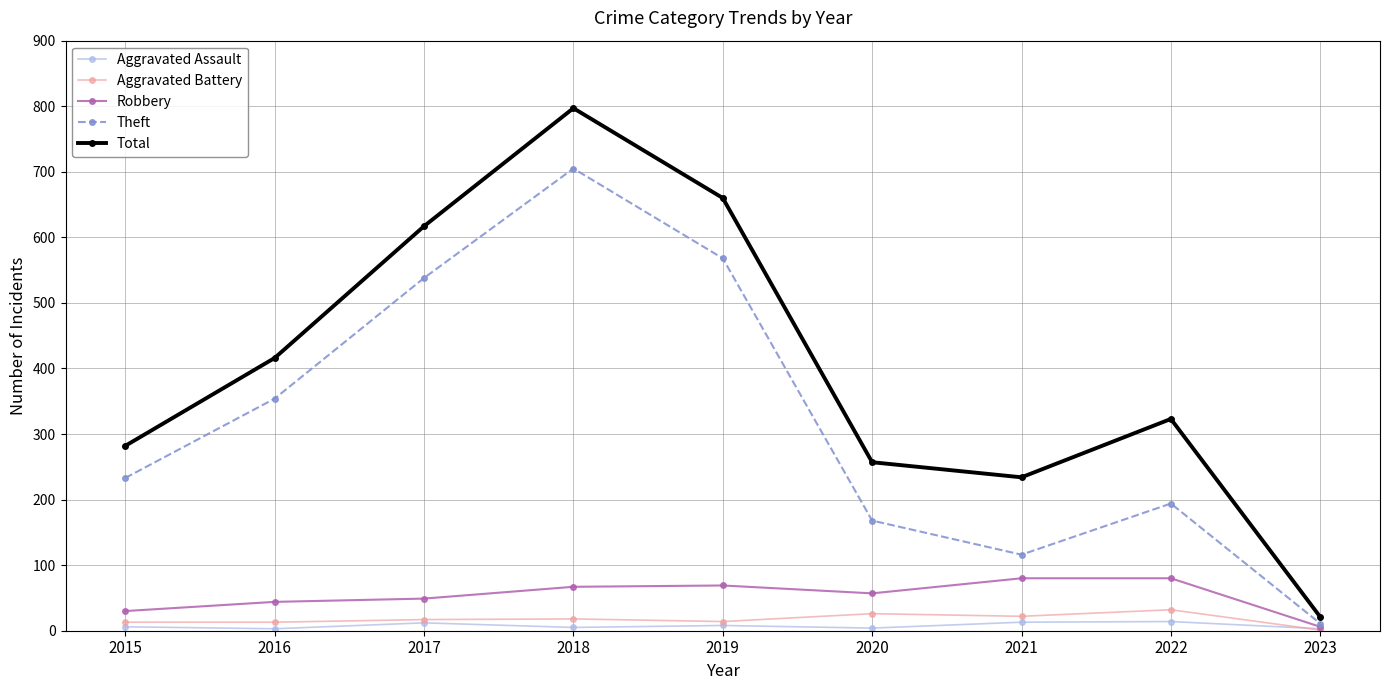

Which series has the largest total across all categories?

Total